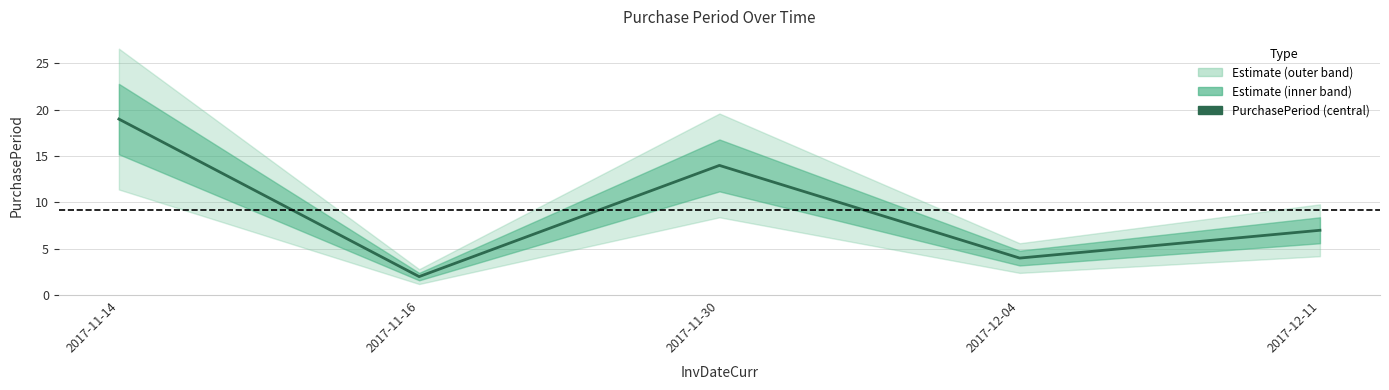

List the labels in order of value, largest first.

2017-11-14, 2017-11-30, 2017-12-11, 2017-12-04, 2017-11-16